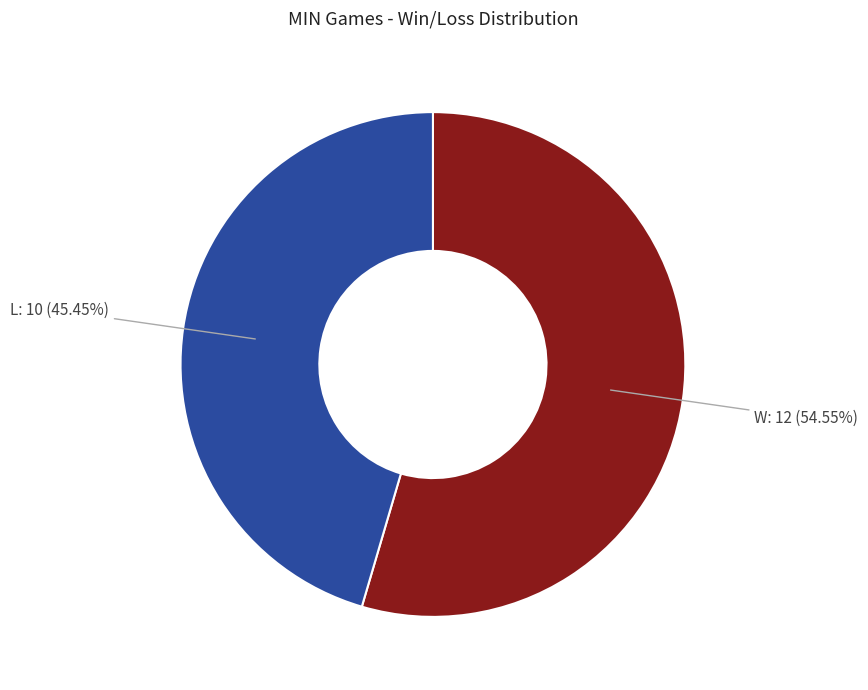

Does any single category account for the majority?

Yes